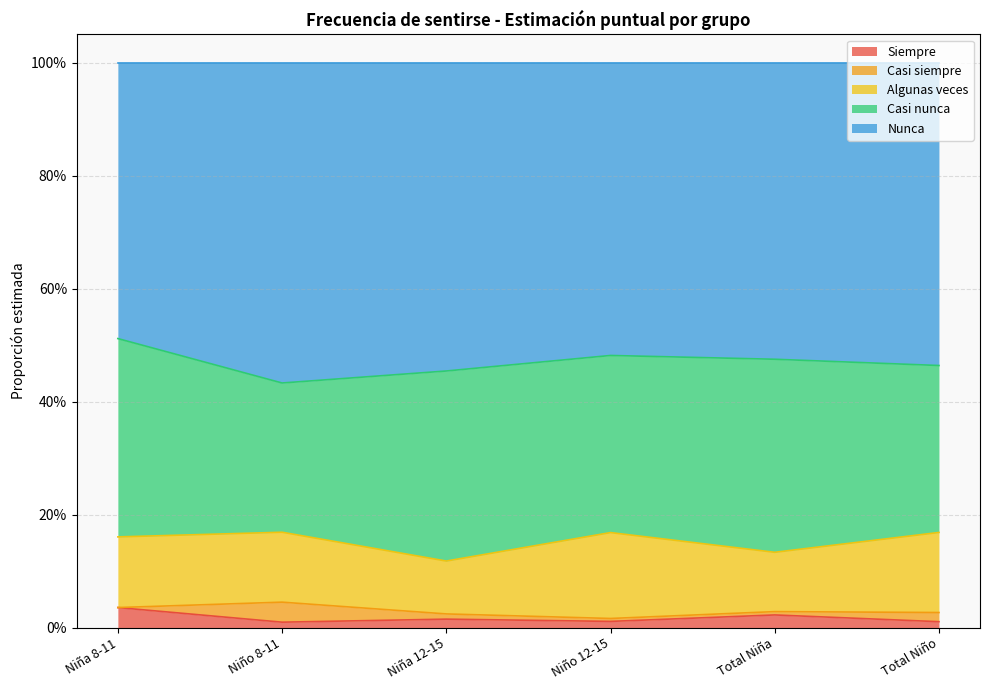

How many distinct data groups are displayed?

5